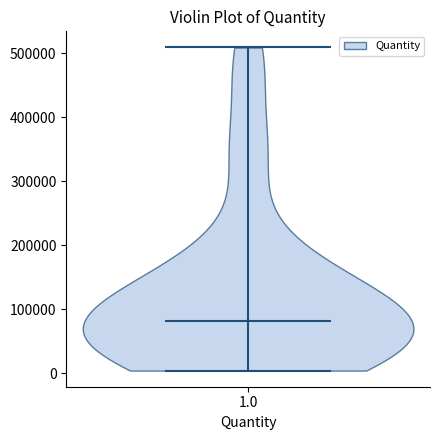

Read this violin plot against the y-axis: where its median line is, and the lowest and highest points the violin reaches. The values are not printed on the chart, so give them approximately, as read against the axis.

median line 80000, lowest point 0, highest point 510000